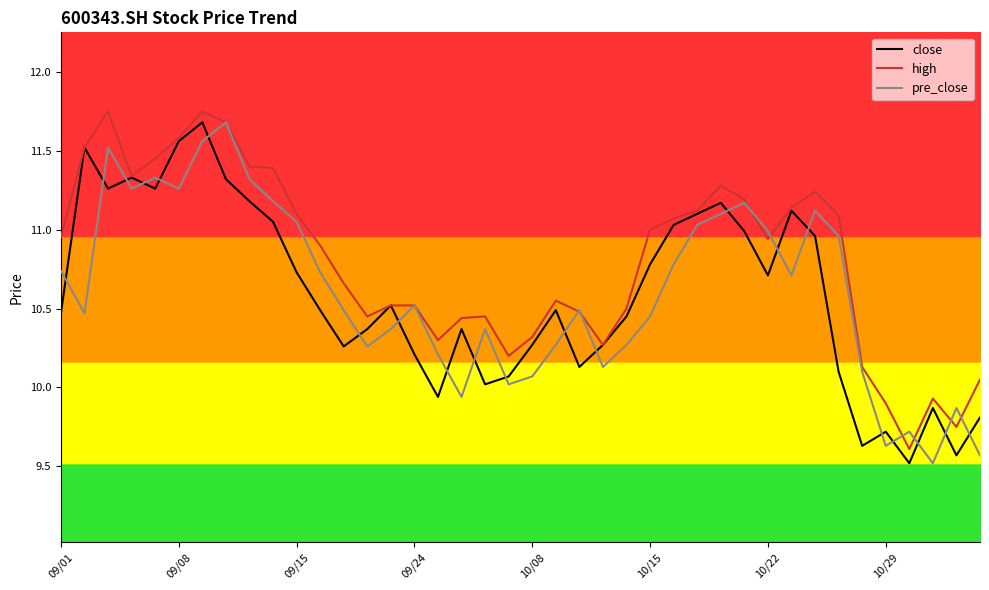

Does the chart have visible grid lines?

No